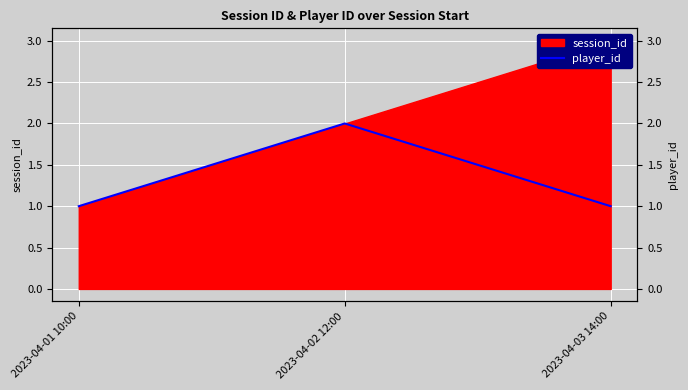

Does the chart display data point markers on the line(s)?

No